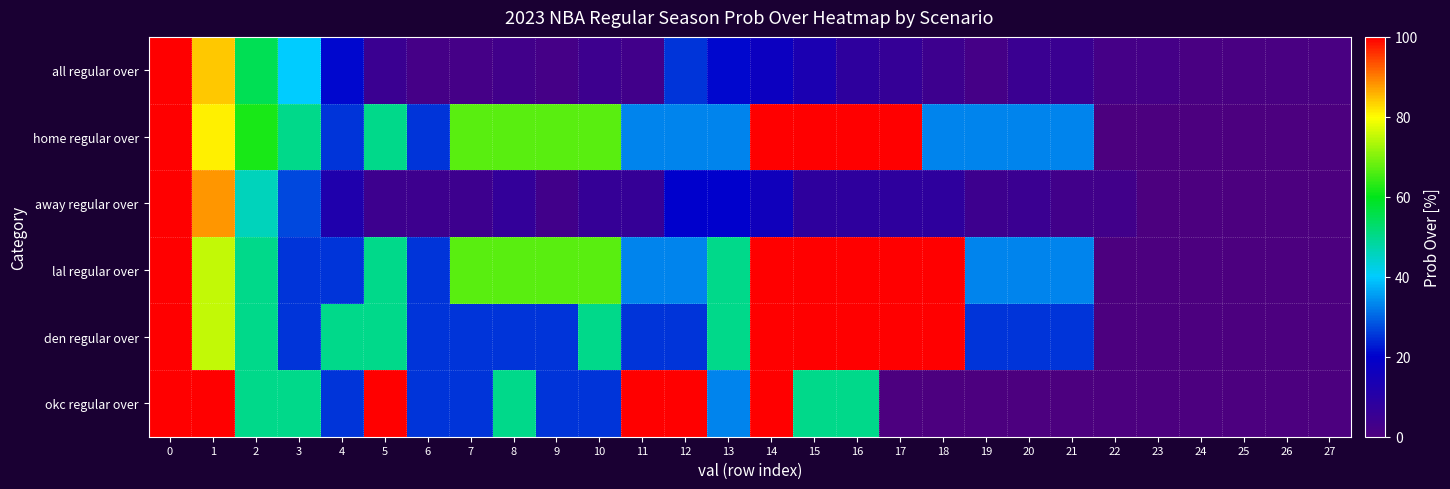

Rank the series by their maximum value, from lowest to highest.

all regular over, home regular over, away regular over, lal regular over, den regular over, okc regular over